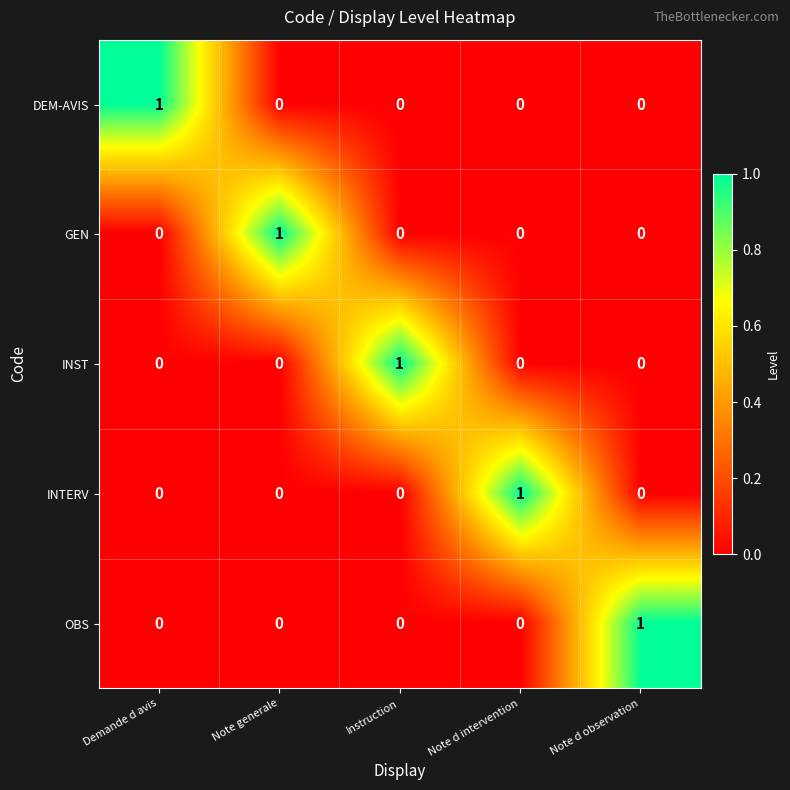

What is the greatest value displayed?

1